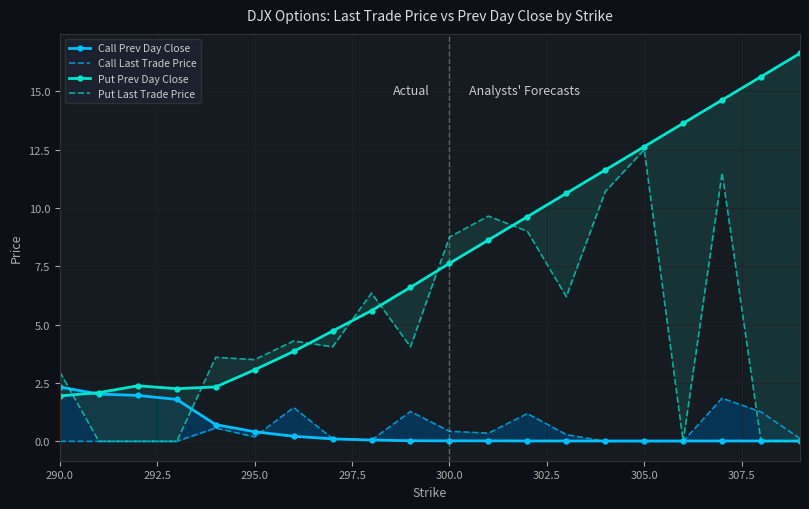

Does the chart have visible grid lines?

Yes